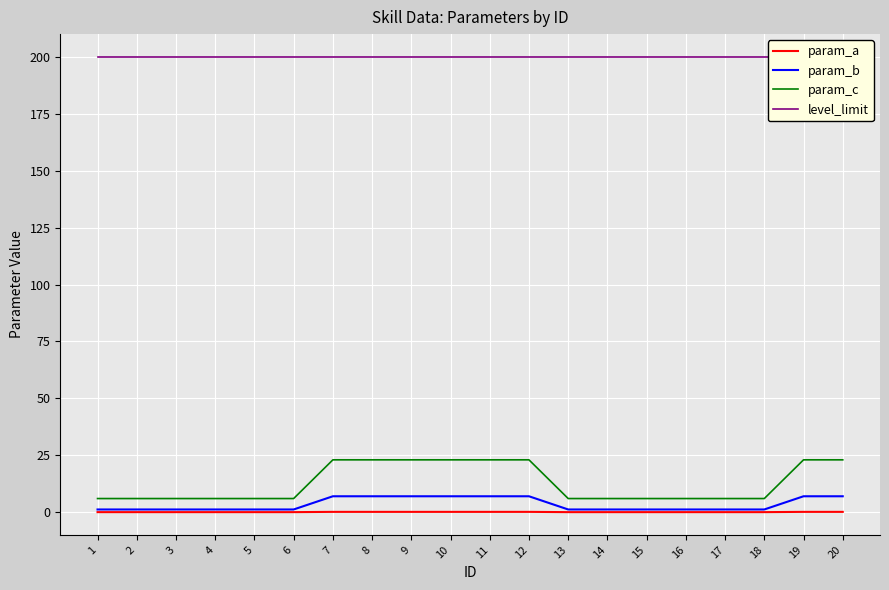

List the series in order of their peak value, highest first.

level_limit, param_c, param_b, param_a